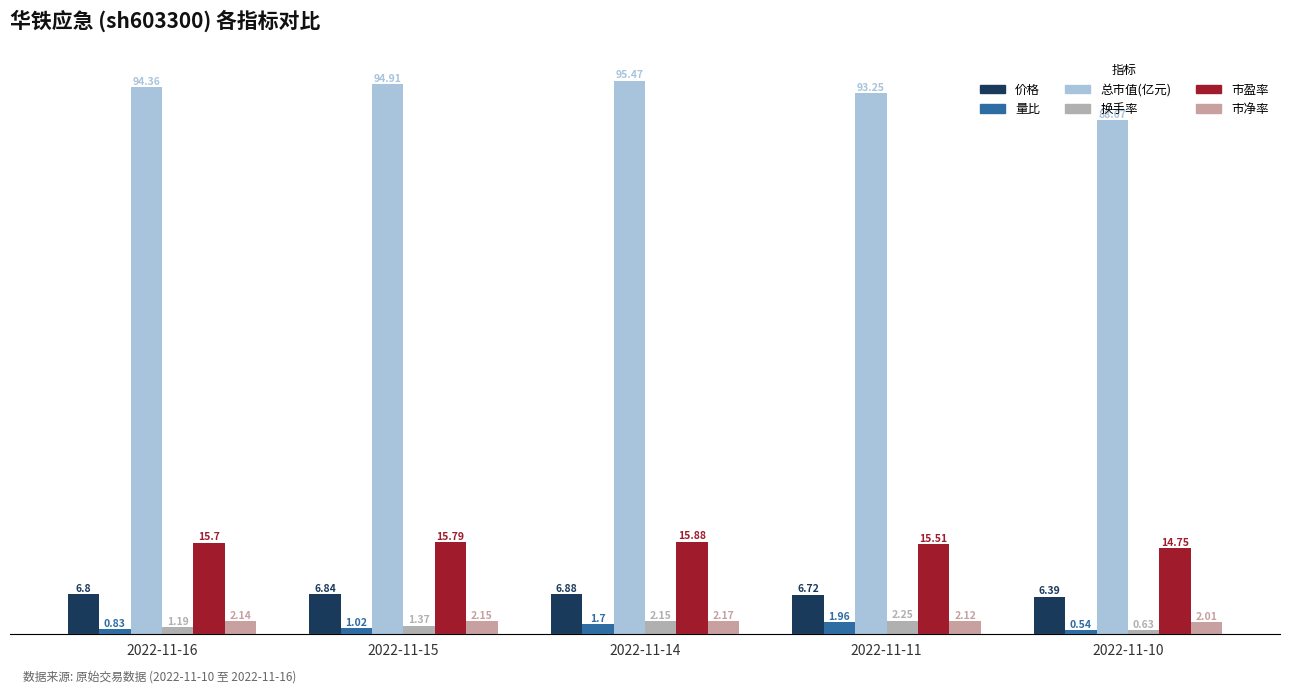

Where is 市净率 nearest to the value 2?

2022-11-10